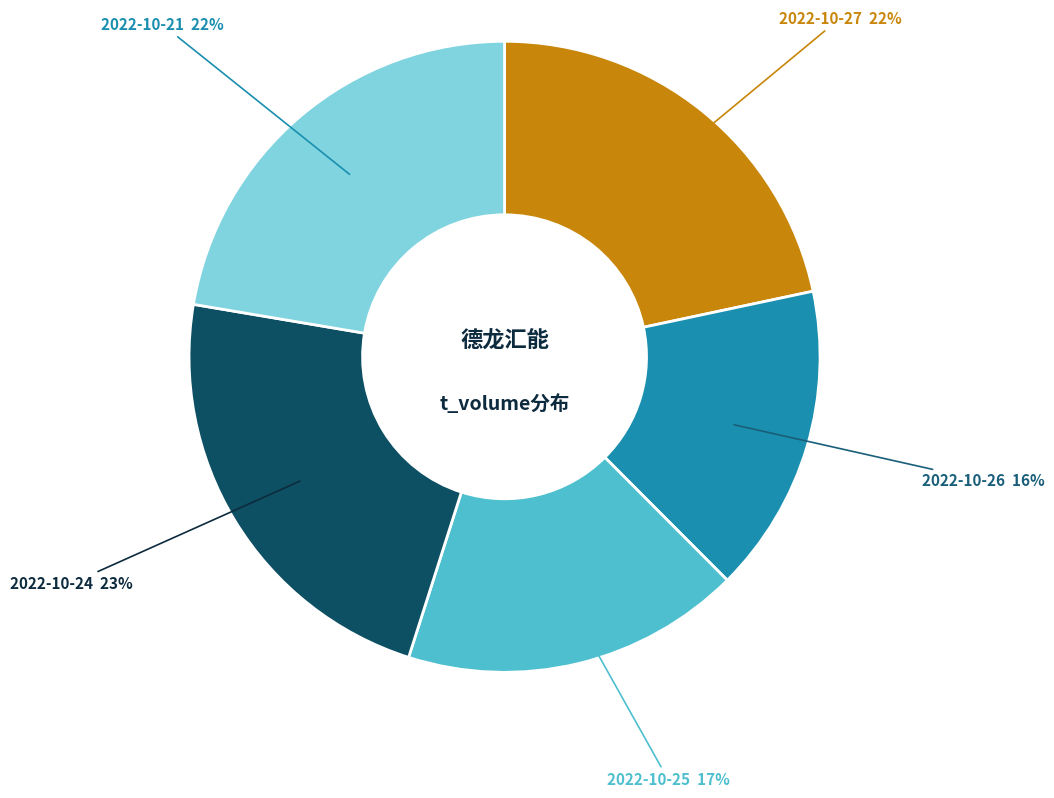

Is there any slice that represents more than half of the pie?

No